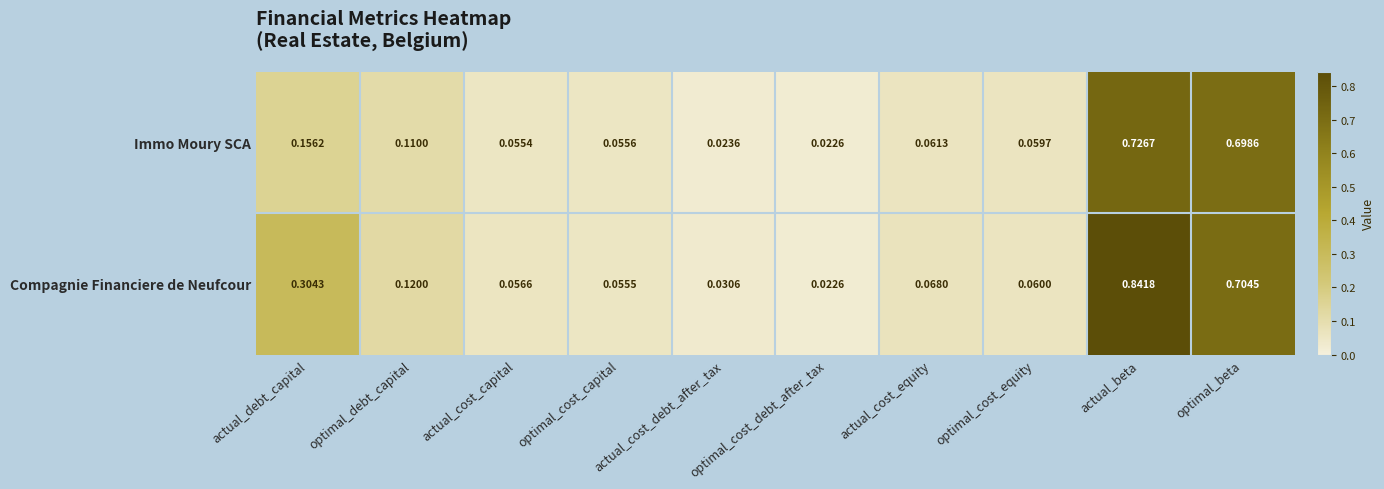

Where is Immo Moury SCA nearest to the value 0?

optimal_cost_debt_after_tax